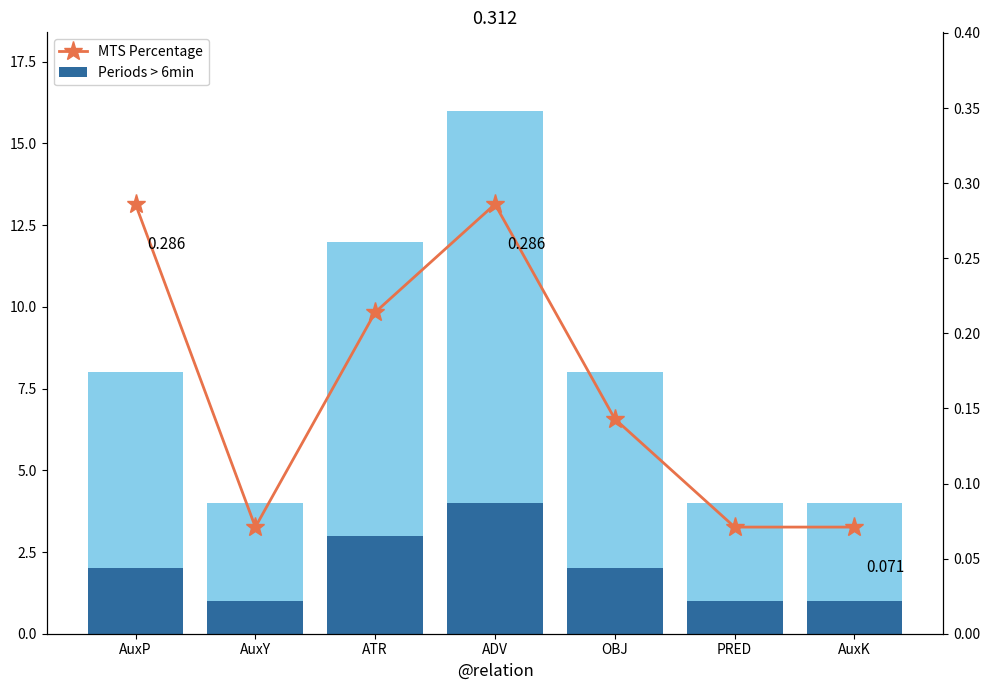

What is the sum of the Upper Segment values at ATR and AuxY?

12.0